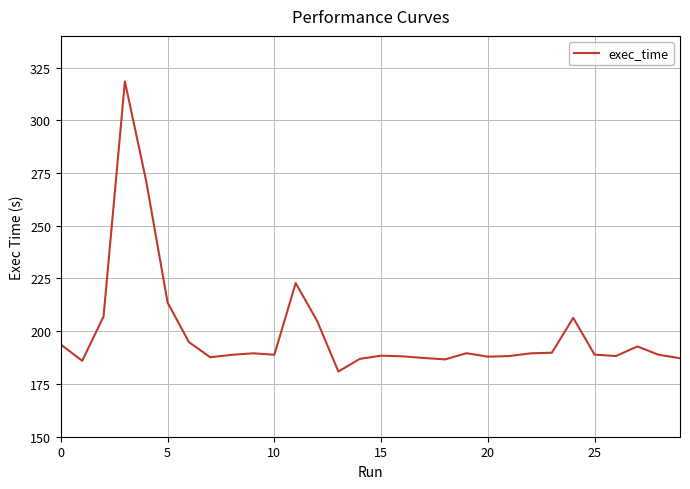

What is the smallest value displayed?

180.9